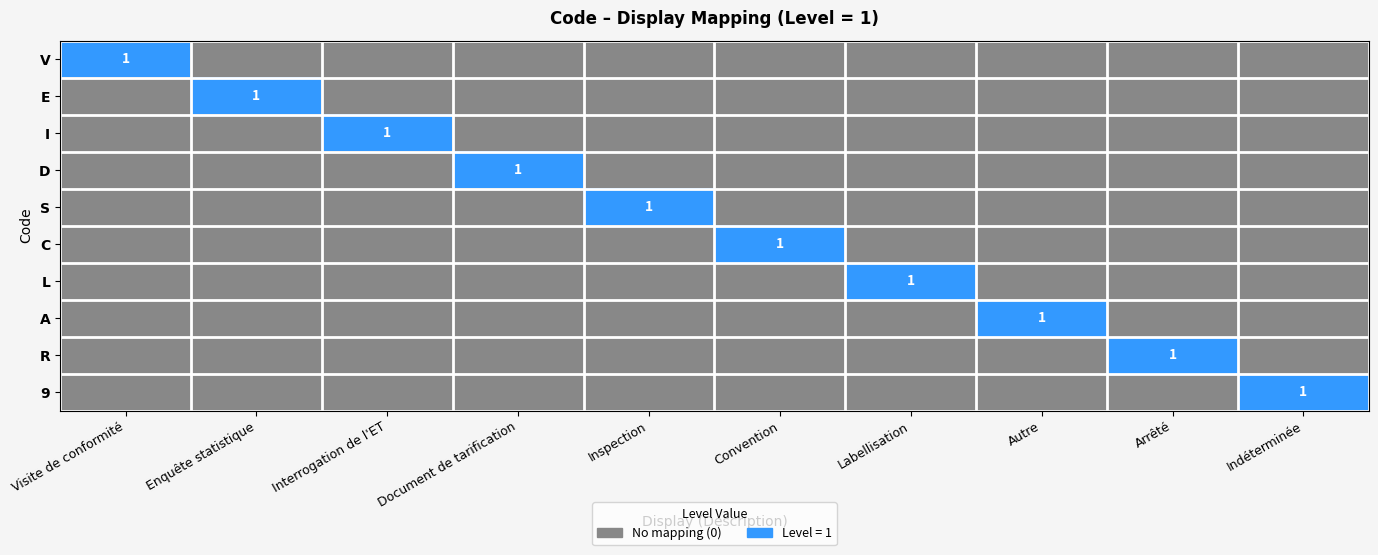

At how many categories does at least one series exceed 0?

10